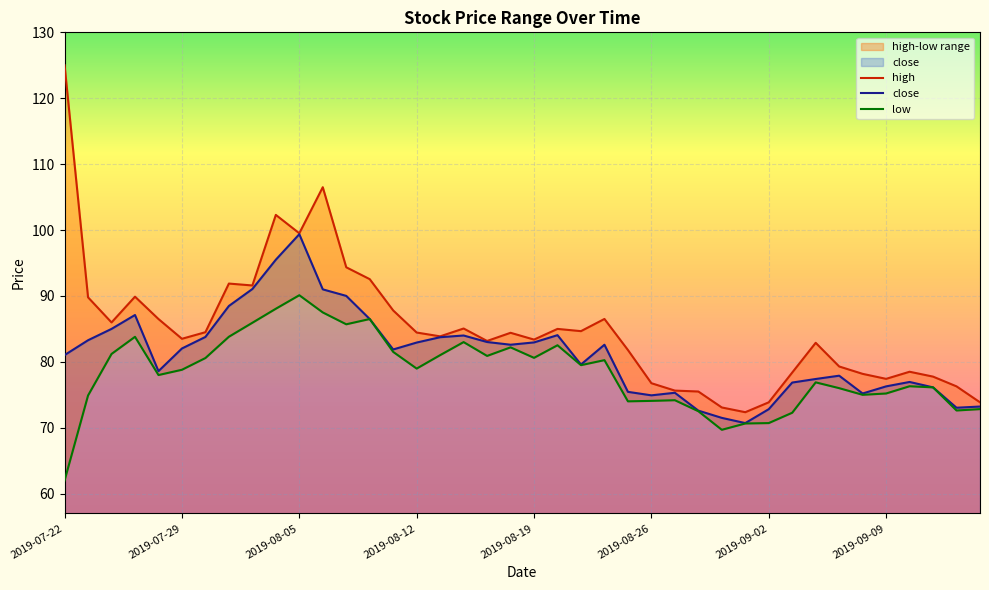

At which label does close reach its peak?

2019-08-05